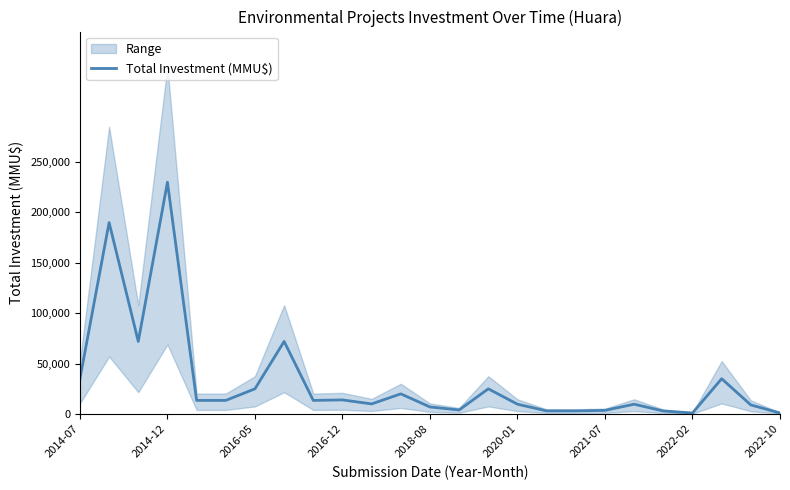

Which category has the highest value in the Total Investment (MMU$) series?

2014-12